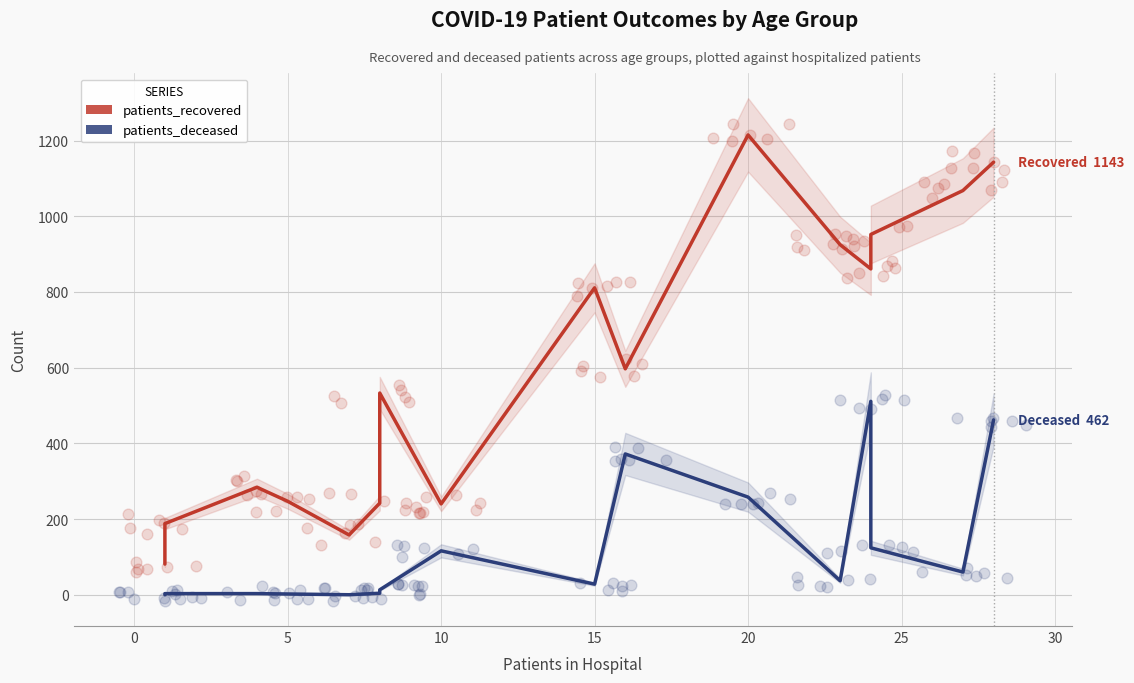

What are all the series names shown in the legend?

patients_recovered, patients_deceased